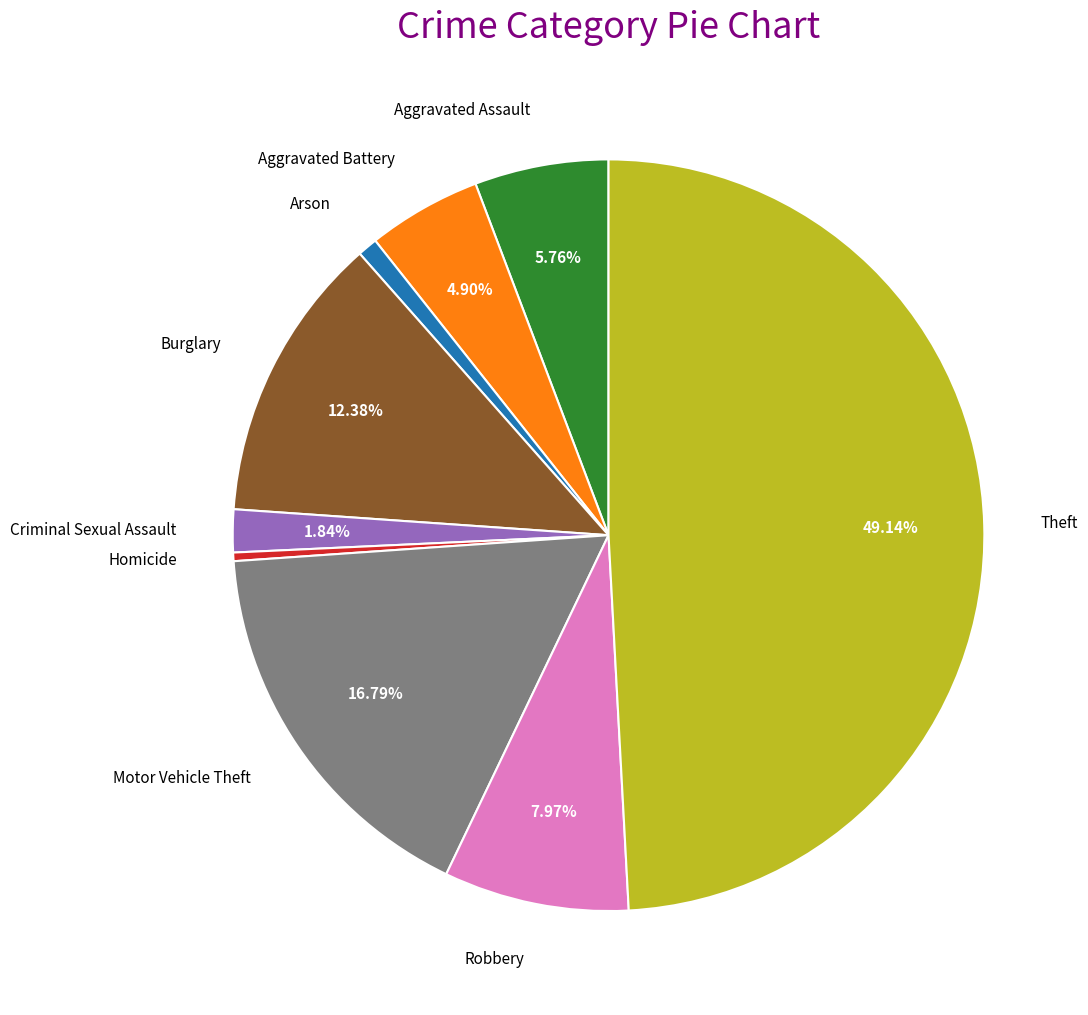

How many slices are in this pie chart?

9